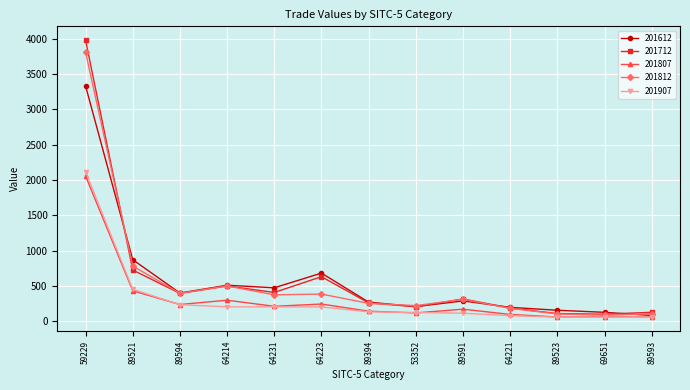

Which series has the widest spread of values?

201712